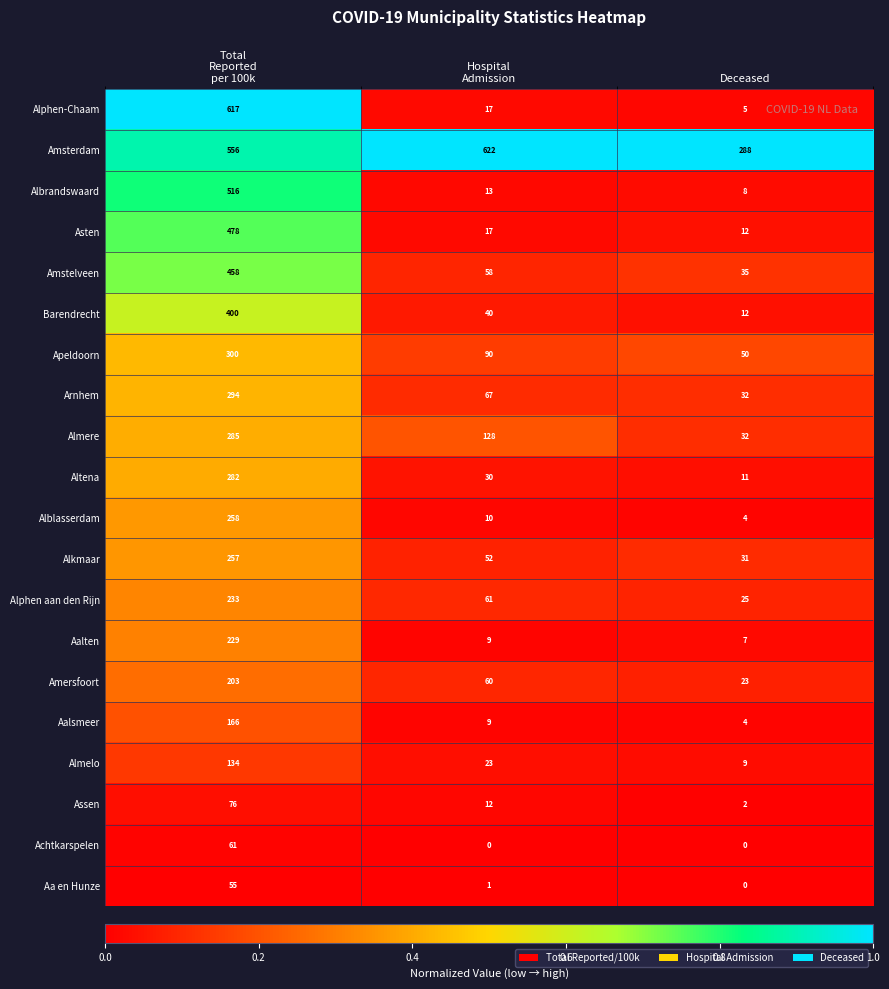

Which category has the lowest value in the Amersfoort series?

Deceased